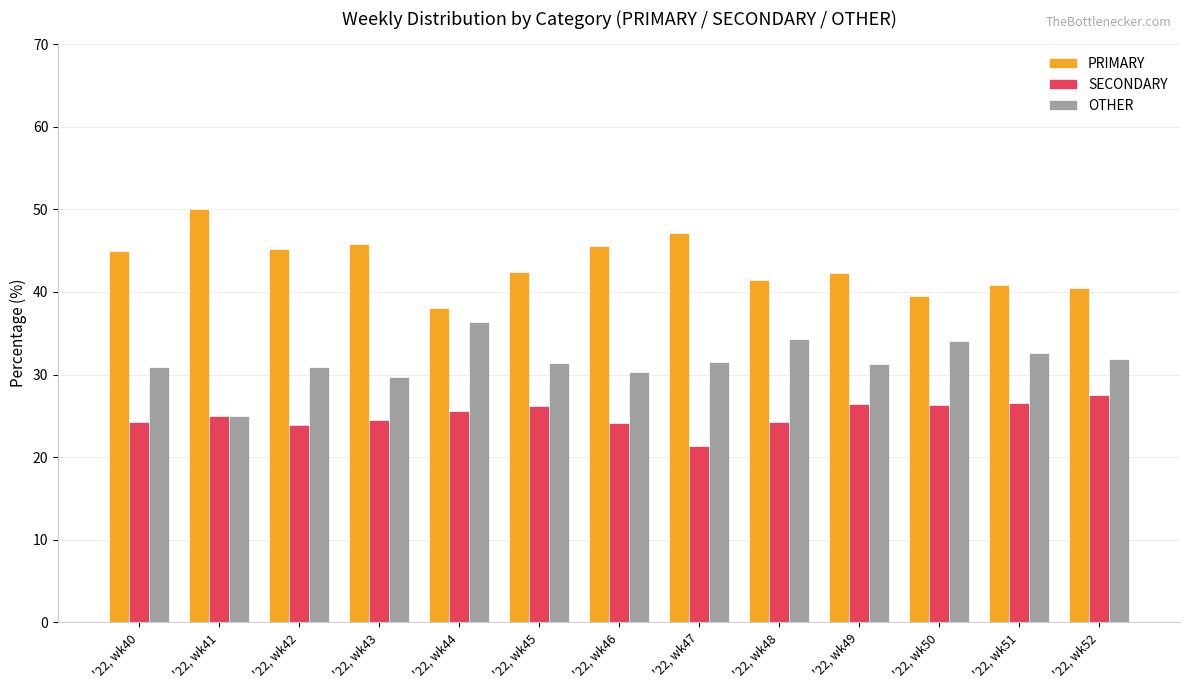

True or false: SECONDARY has a value of 10.3 at '22, wk49.

False